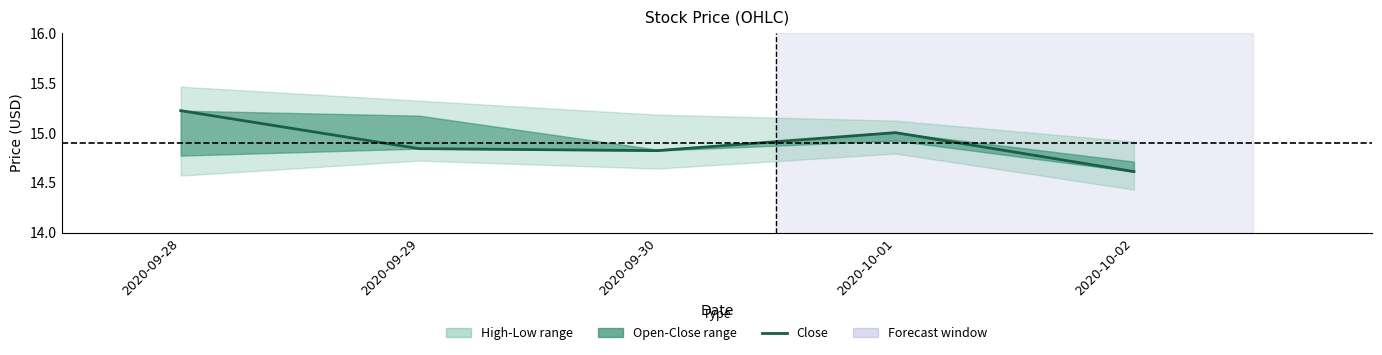

What is the approximate value at 2020-10-02?

14.6